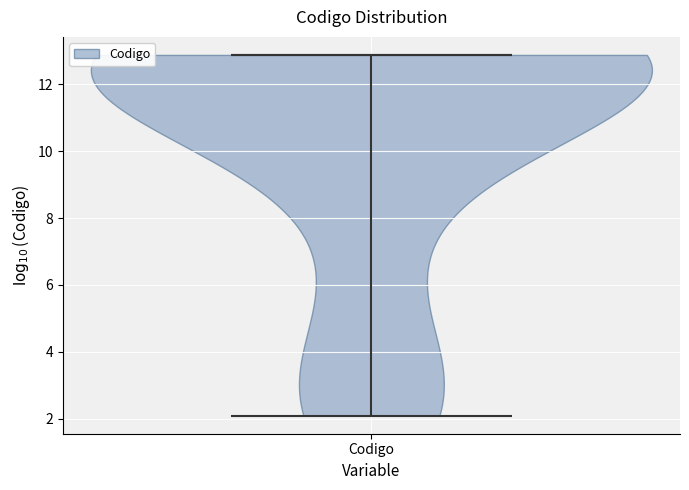

What is the lowest point the violin for Codigo reaches on the y-axis? The values are not printed on the chart, so give them approximately, as read against the axis.

2.0